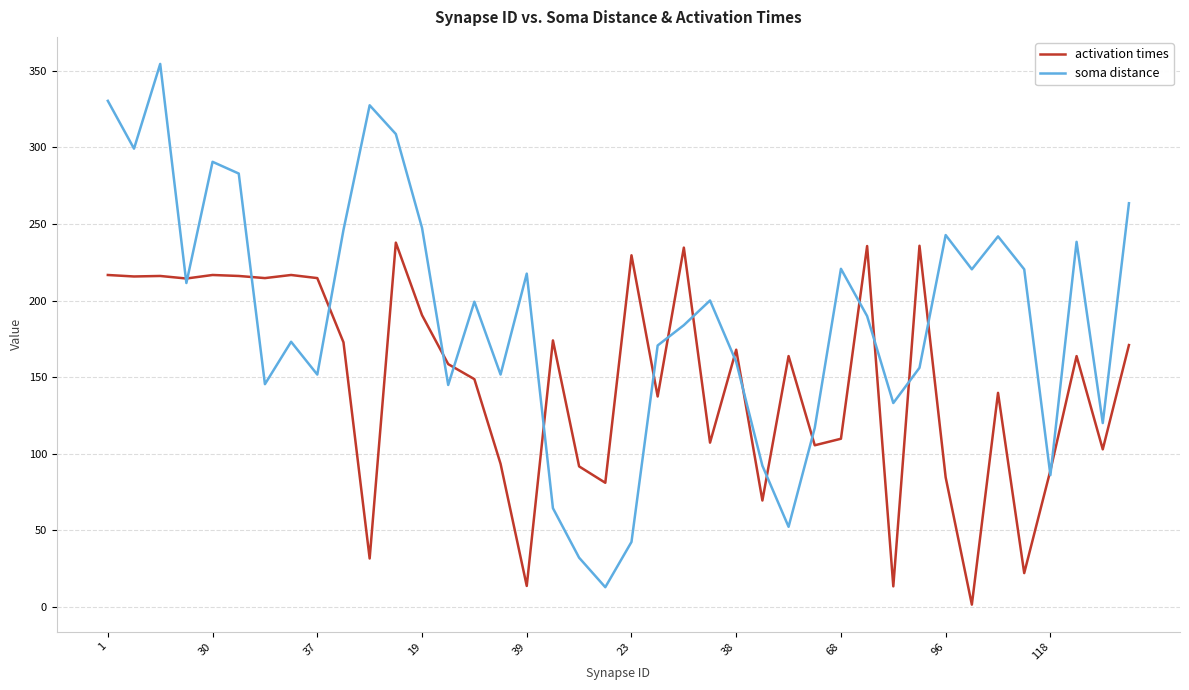

What is the greatest value displayed?

354.6